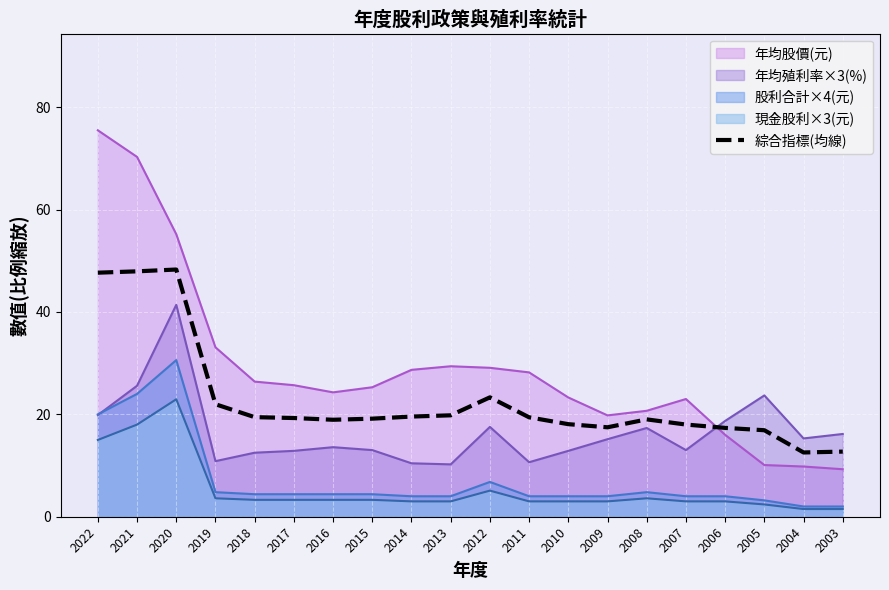

What is the difference between the second highest and second lowest values?

35.2